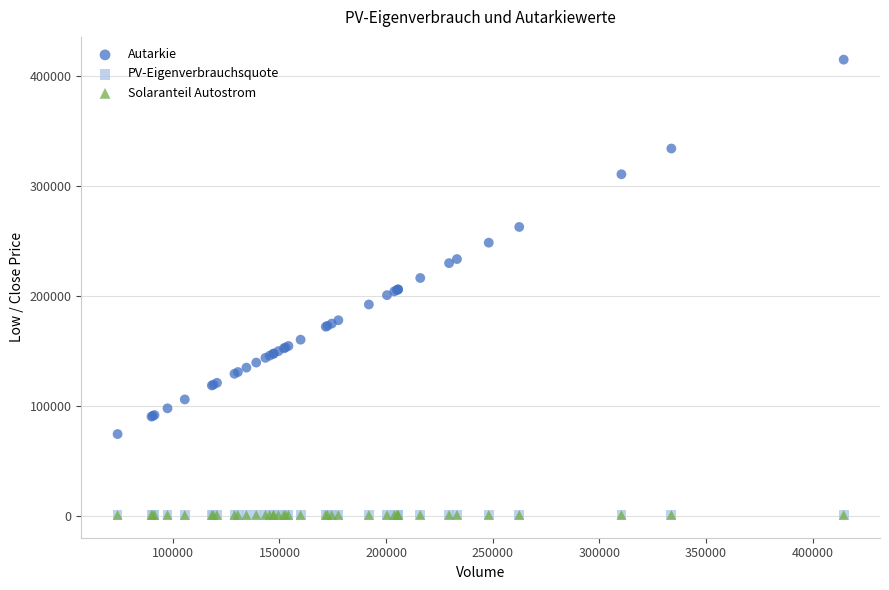

Which series has the widest spread of Y values?

Autarkie